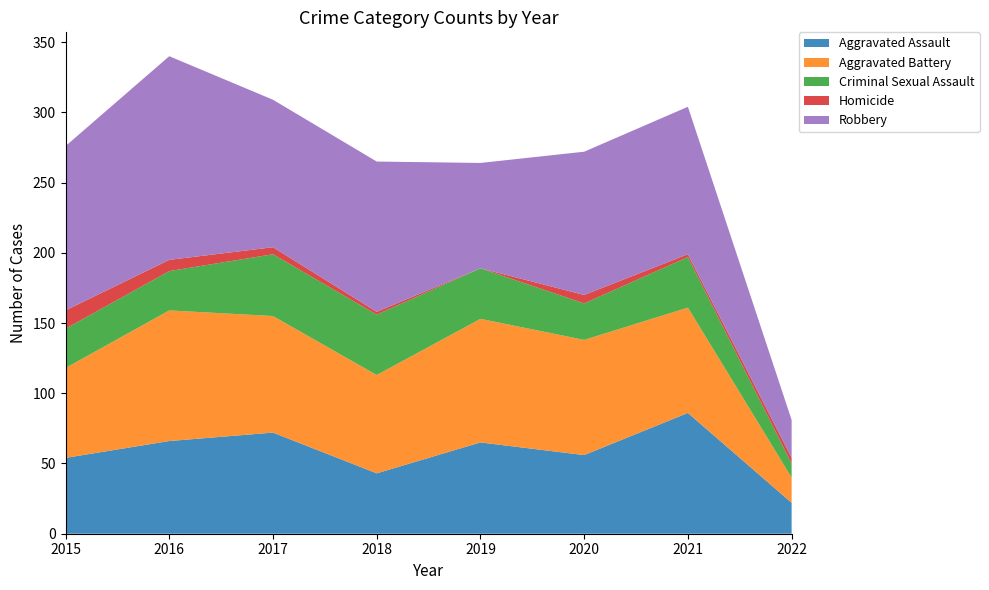

Reading left to right, transcribe all the data shown in this chart.

Aggravated Assault: 54	66	72	43	65	56	86	22
Aggravated Battery: 64	93	83	70	88	82	75	18
Criminal Sexual Assault: 28	28	44	43	36	26	36	10
Homicide: 13	8	5	2	0	6	2	4
Robbery: 117	145	105	107	75	102	105	27